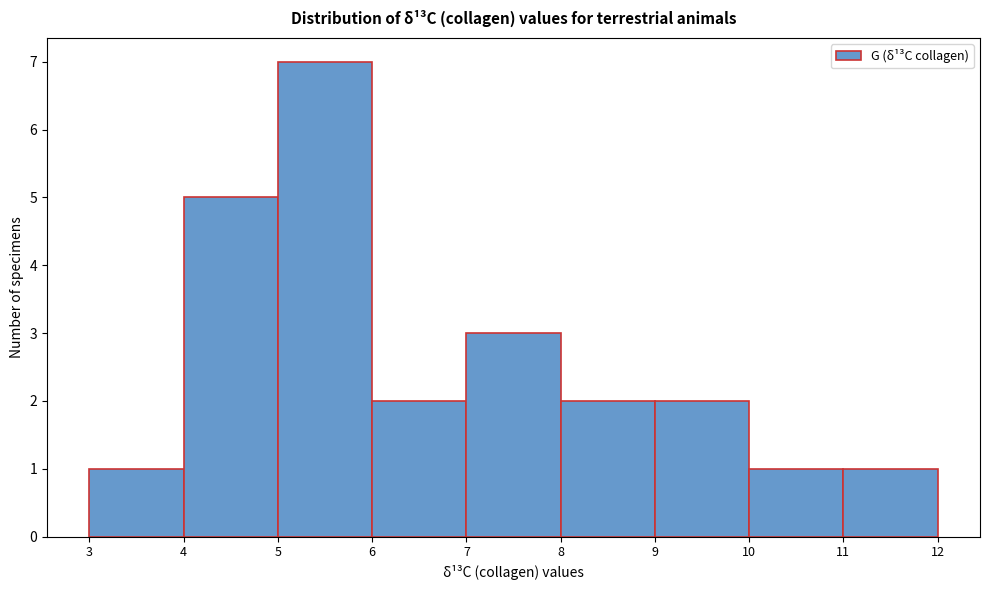

Reading left to right, list every bar in this chart as the range it spans on the x-axis followed by its height. The values are not printed on the chart, so give them approximately, as read against the axis.

3 to 4: 1
4 to 5: 5
5 to 6: 7
6 to 7: 2
7 to 8: 3
8 to 9: 2
9 to 10: 2
10 to 11: 1
11 to 12: 1